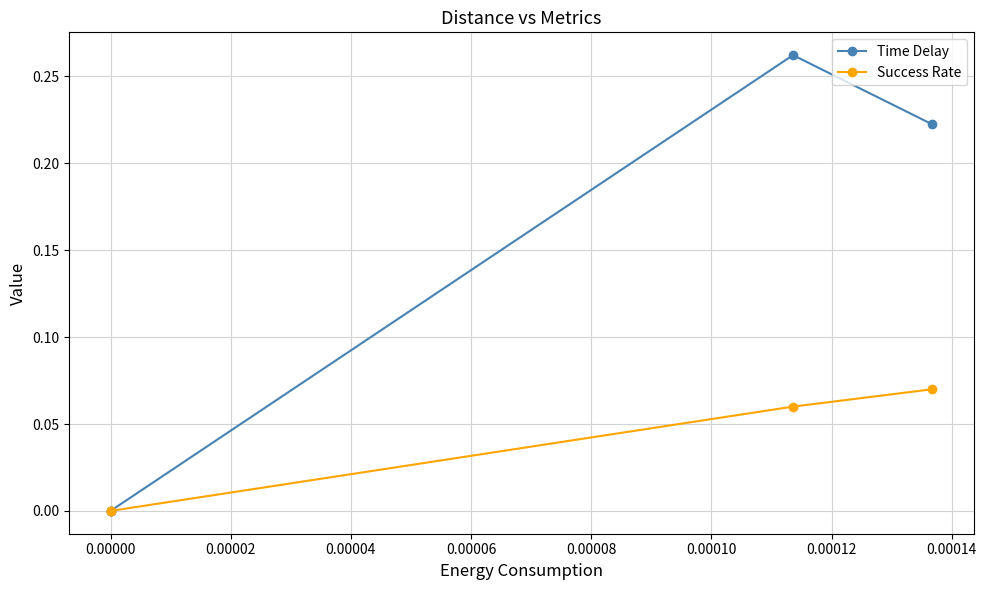

What is the difference between the maximum and minimum values in the Time Delay series?

0.3